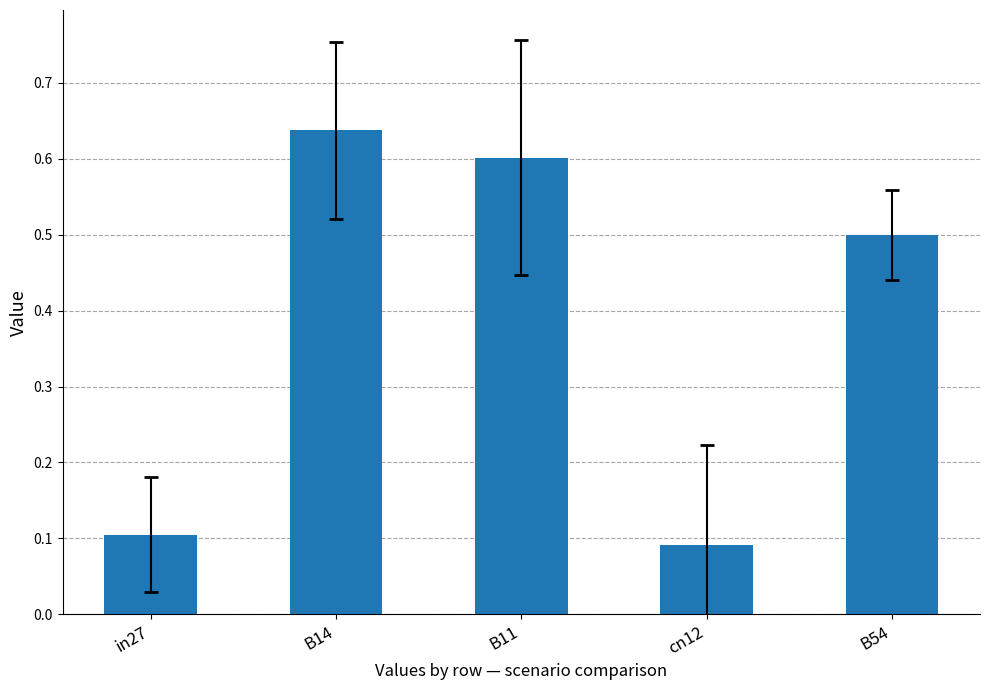

How many values are between 0 and 1?

5